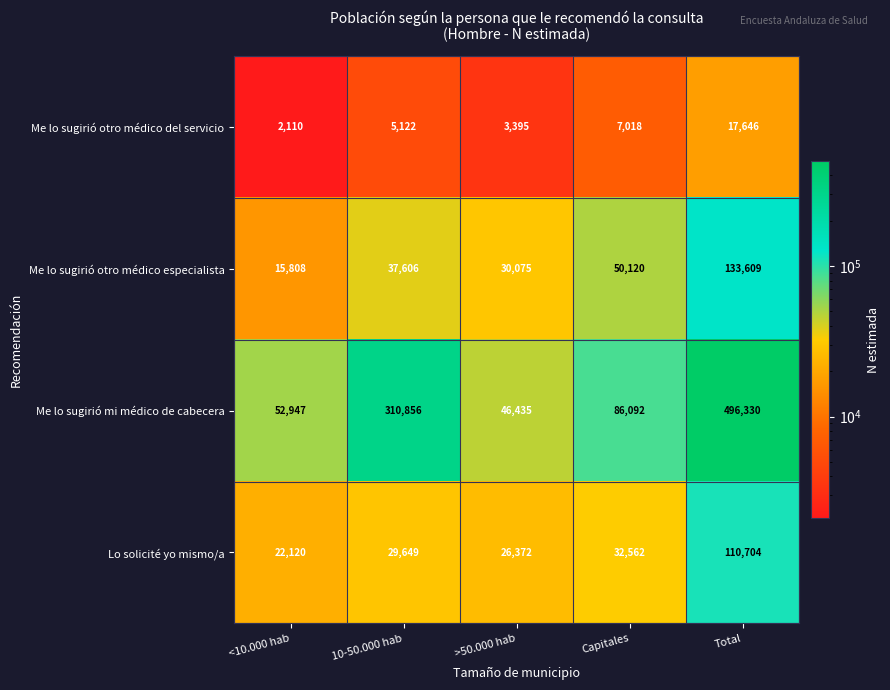

How many categories are shown in the chart?

5